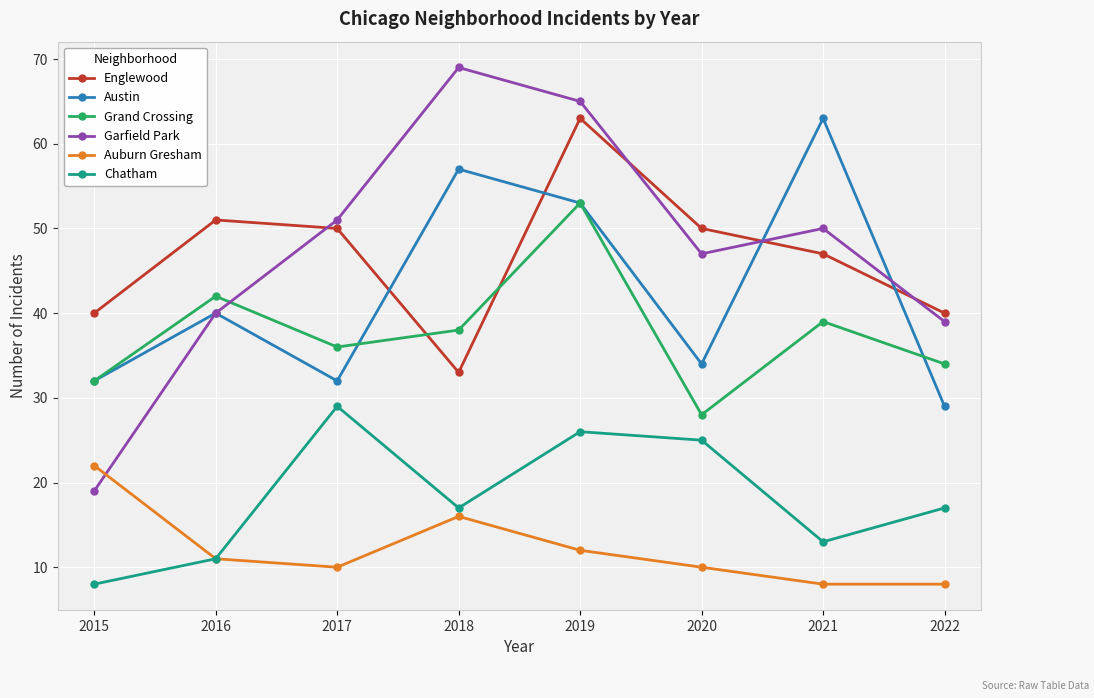

In Auburn Gresham, how many points are higher than both neighbors (excluding endpoints)?

1